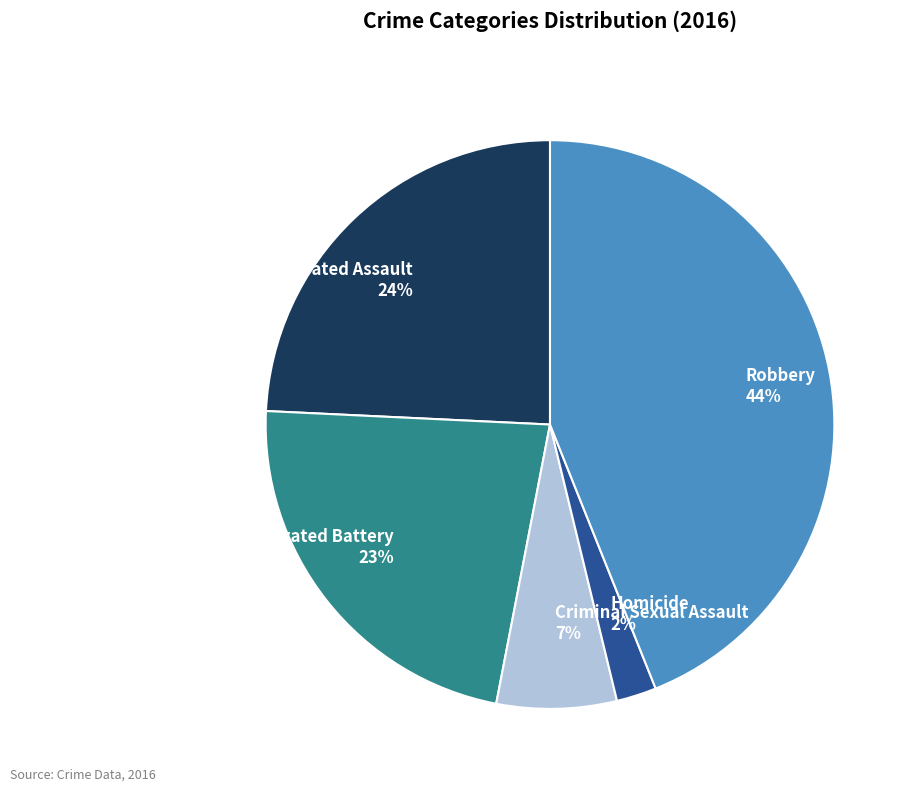

What percentage is the Aggravated Assault slice, to the nearest percent?

24%